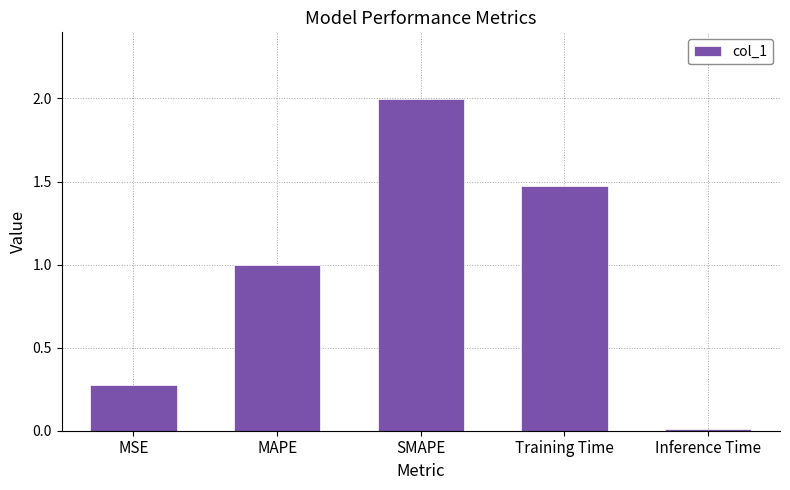

How many data points does each series have?

5